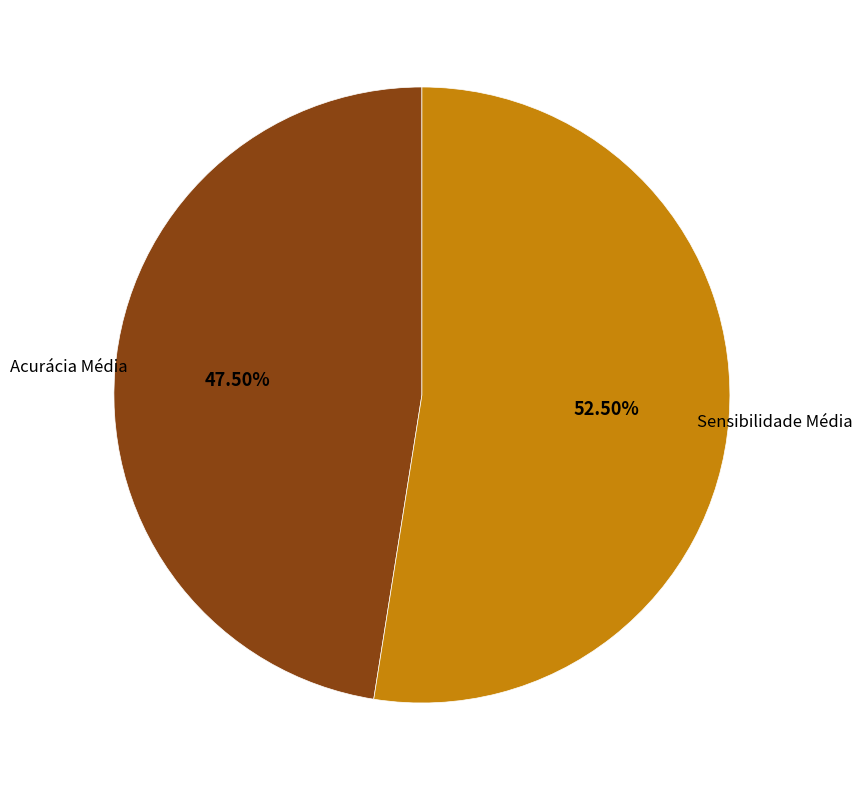

Does any single category account for the majority?

Yes